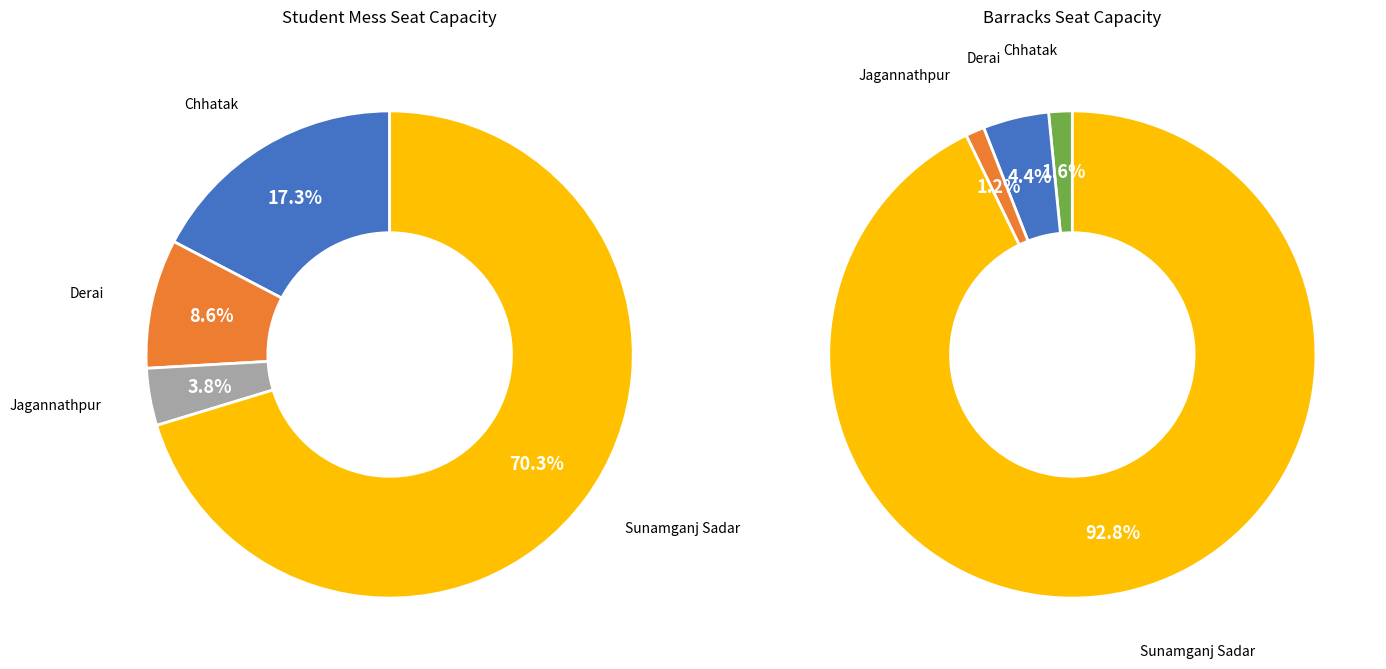

To the nearest percent, what is the average slice percentage?

25%